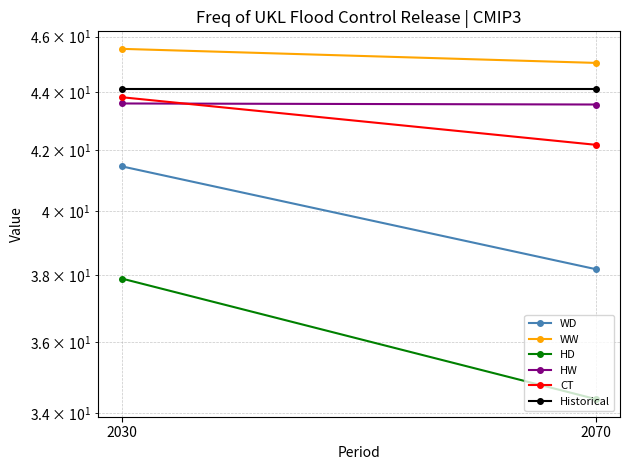

Reading left to right, what are all the values shown in this chart?

WD: 2030=41.5	2070=38.2
WW: 2030=45.6	2070=45.0
HD: 2030=37.9	2070=34.4
HW: 2030=43.6	2070=43.6
CT: 2030=43.8	2070=42.2
Historical: 2030=44.1	2070=44.1